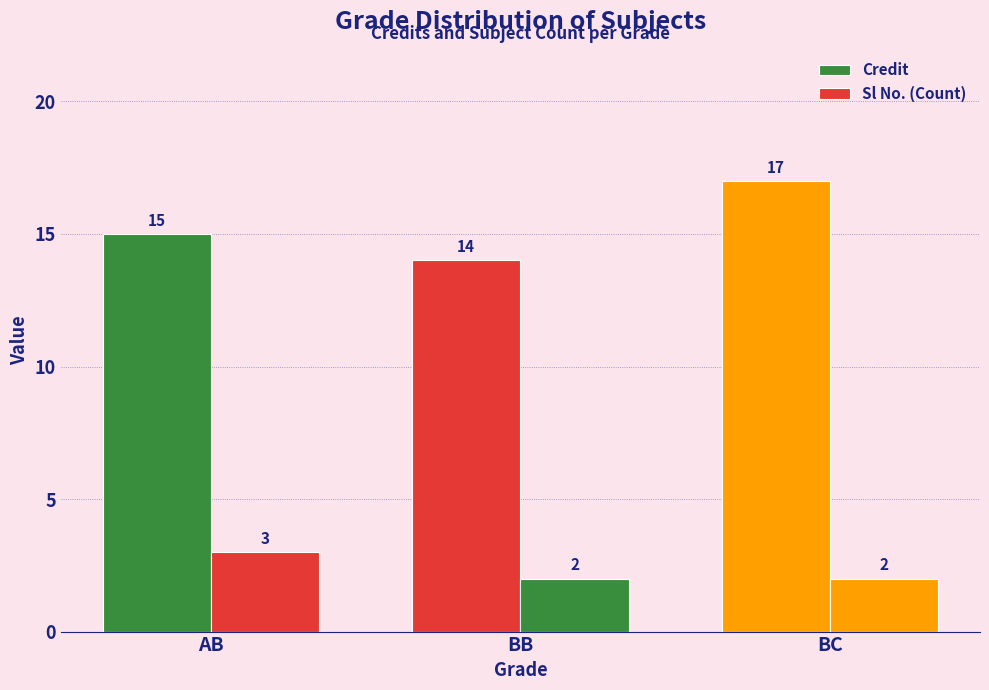

How many bars are there in each group?

2